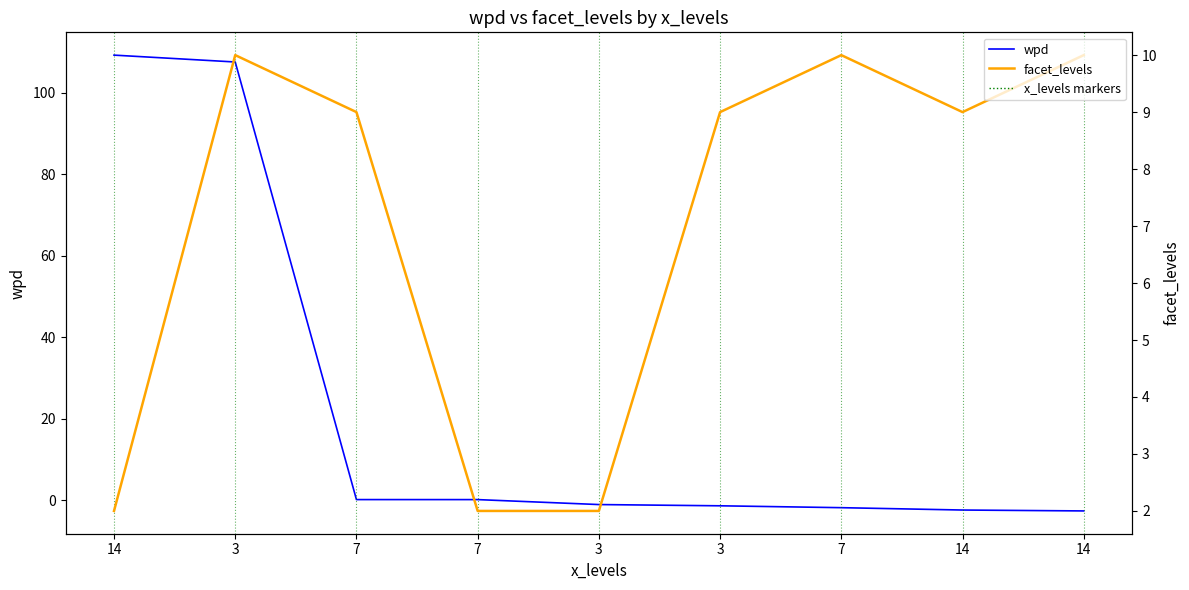

At how many categories does at least one series exceed 104?

2